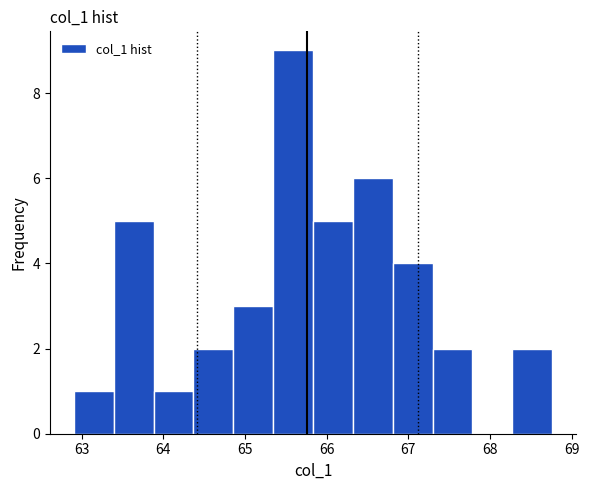

Reading left to right, transcribe this chart: for each bar, give the range it covers on the x-axis and its height. Neither the bar edges nor the heights are printed on the chart, so give them approximately, as read against the axes.

62.9 to 63.4: 1
63.4 to 63.9: 5
63.9 to 64.4: 1
64.4 to 64.9: 2
64.9 to 65.3: 3
65.3 to 65.8: 9
65.8 to 66.3: 5
66.3 to 66.8: 6
66.8 to 67.3: 4
67.3 to 67.8: 2
67.8 to 68.3: 0
68.3 to 68.8: 2